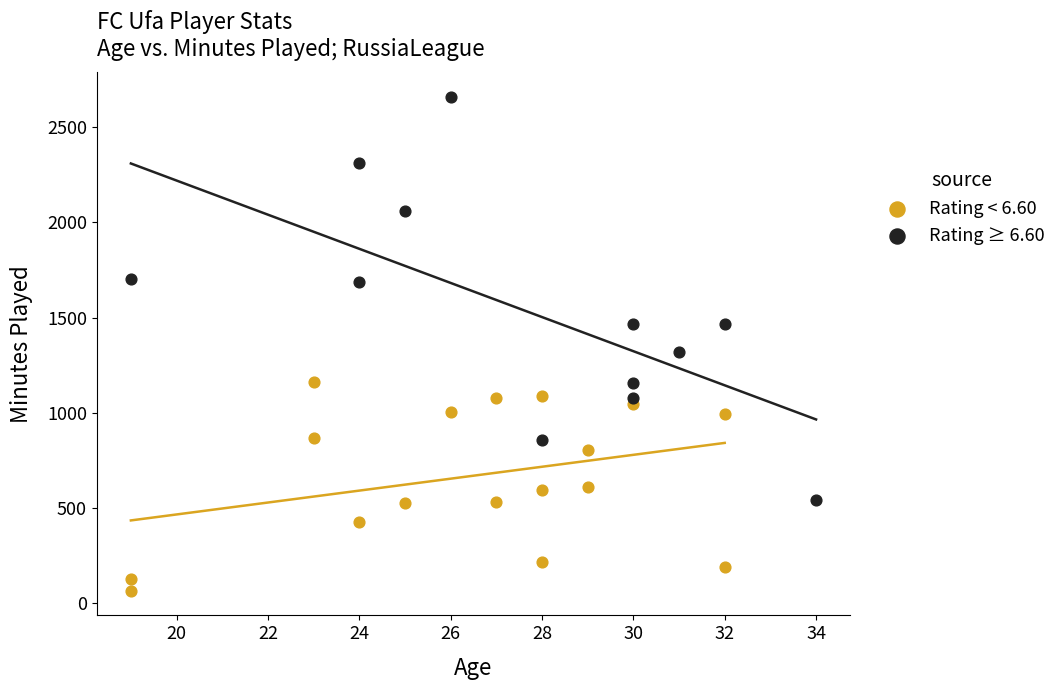

Which series contains the highest Y value?

Rating ≥ 6.60